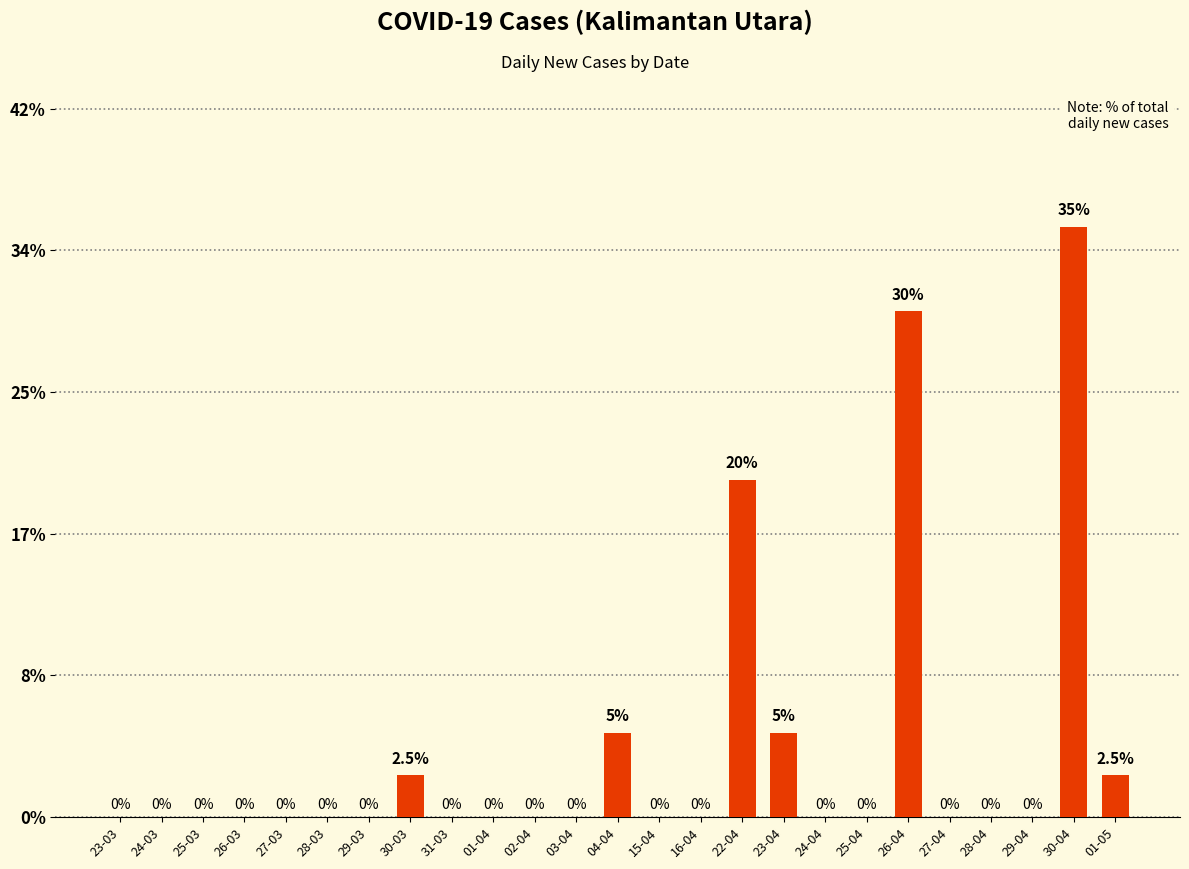

Which has a higher value, 15-04 or 04-04?

04-04